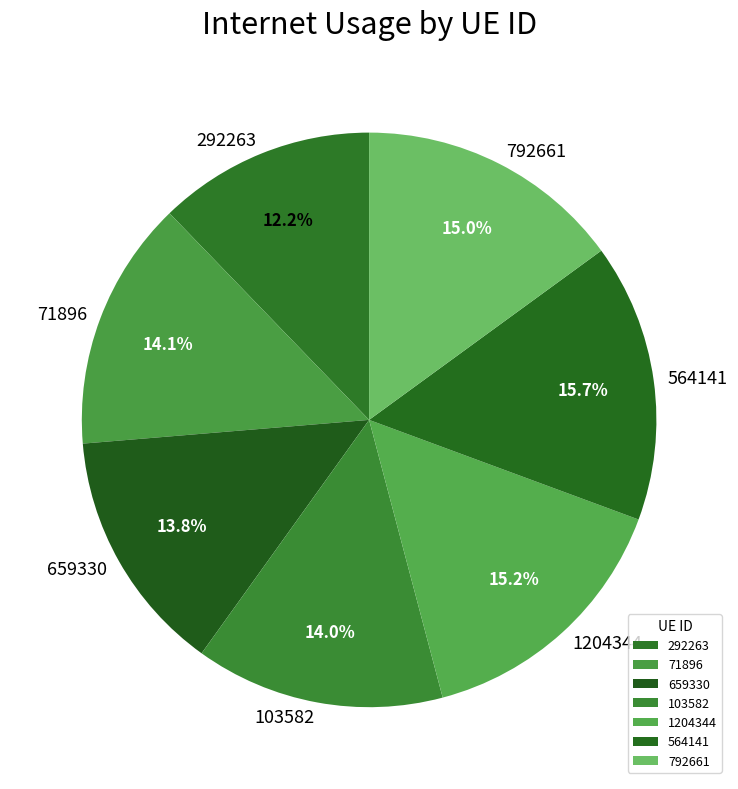

Which category has the smallest portion of the pie?

292263